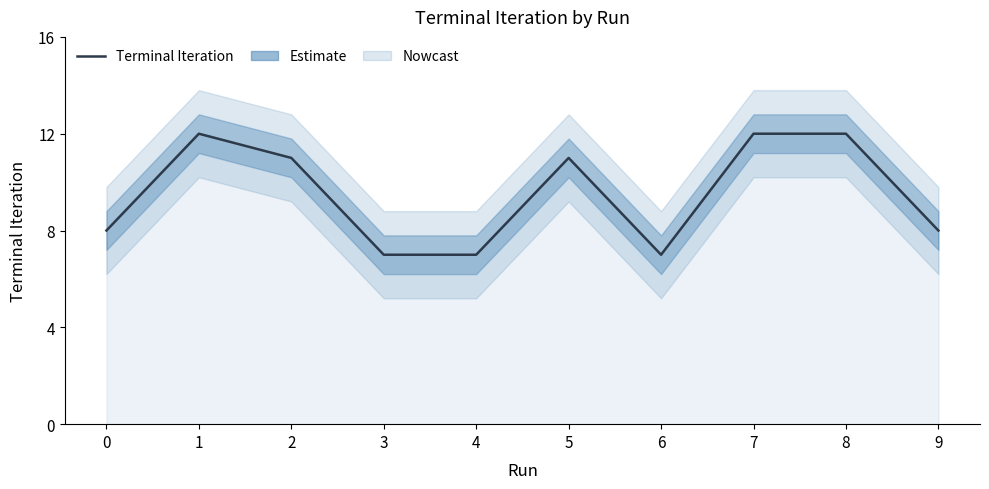

What is the greatest value displayed?

12